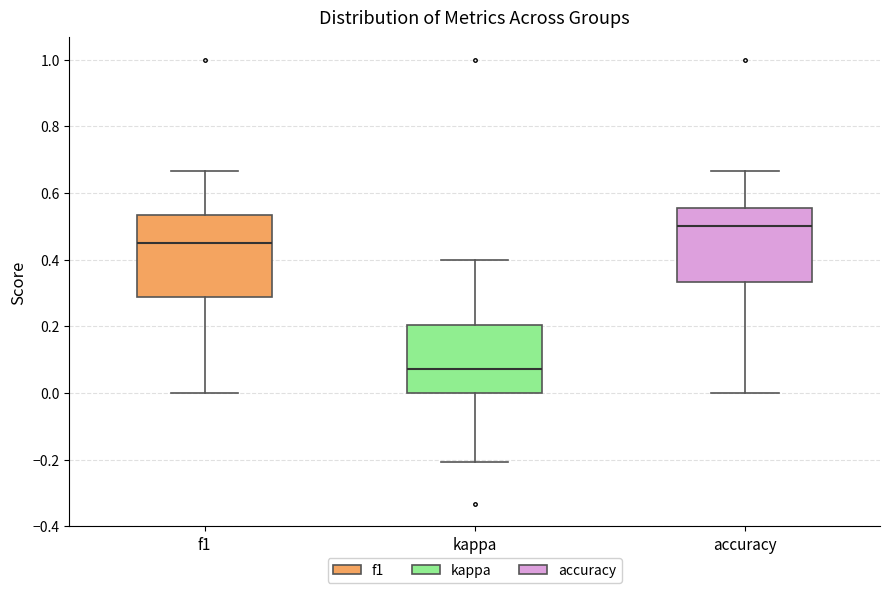

Reading left to right, read every box against the y-axis: the position of its median line, the range the box covers, and the ends of its whiskers. The values are not printed on the chart, so give them approximately, as read against the axis.

f1: median 0.46, box 0.28 to 0.54, whiskers 0.00 to 0.66
kappa: median 0.08, box 0.00 to 0.20, whiskers -0.20 to 0.40
accuracy: median 0.50, box 0.34 to 0.56, whiskers 0.00 to 0.66